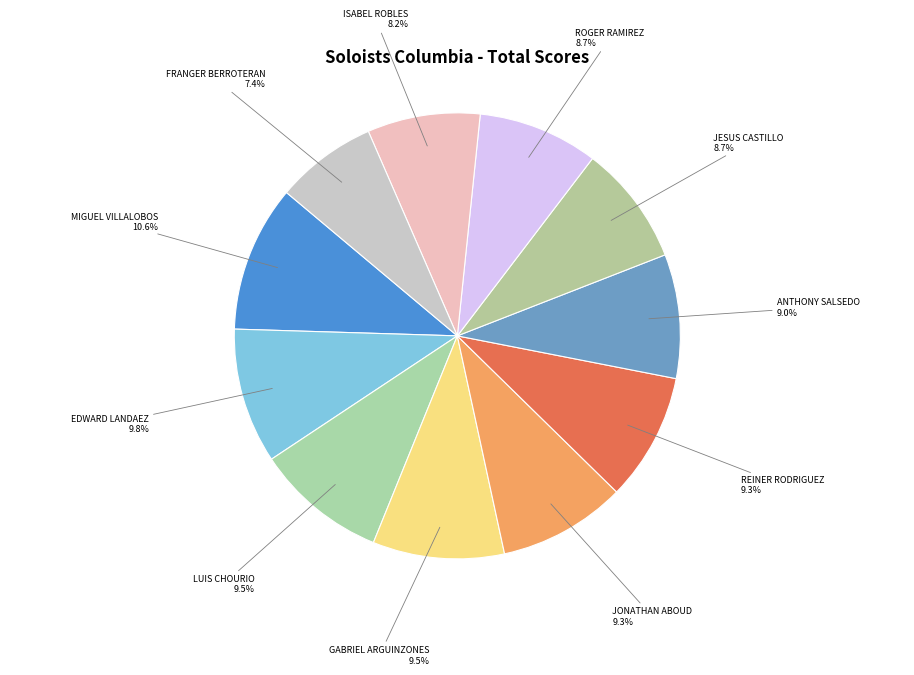

To the nearest percent, what is the combined percentage of JONATHAN ABOUD and ANTHONY SALSEDO?

18%